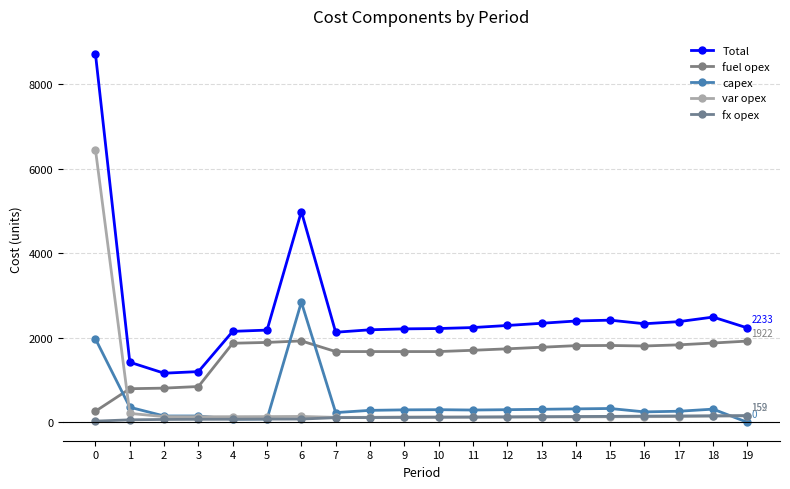

The value of fuel opex at 14 is 1814. True or false?

True